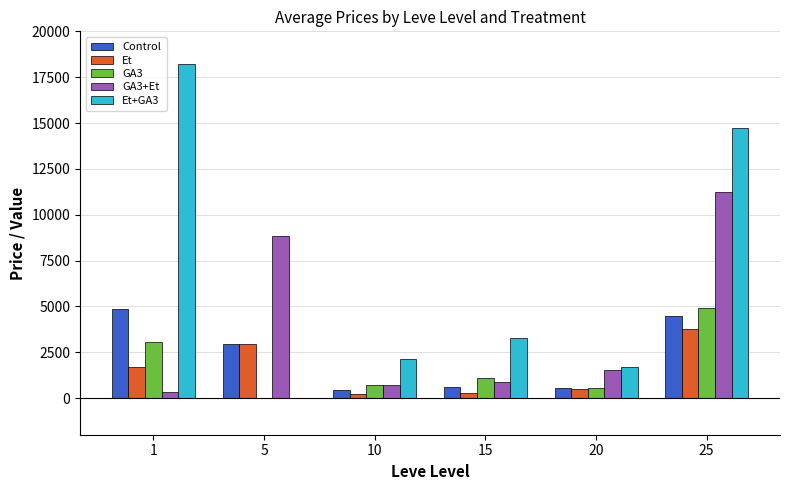

Between 20 and 25, which series saw the biggest shift?

Et+GA3